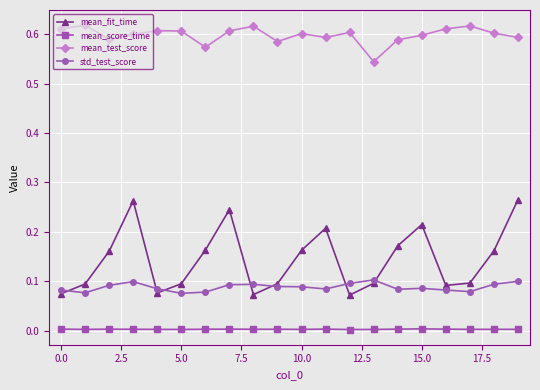

How many interior local valleys does the mean_fit_time series have?

4